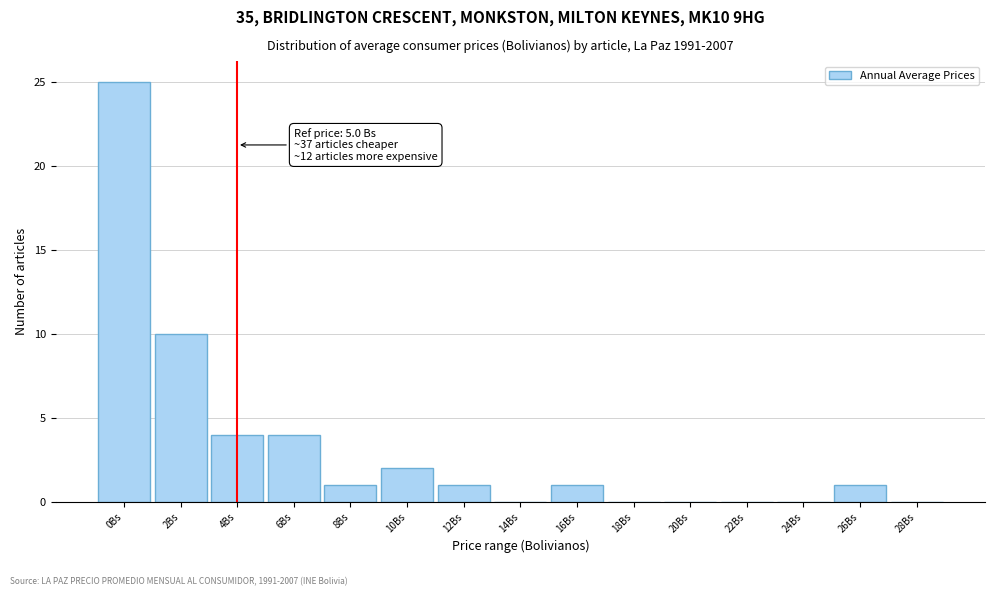

Reading left to right, list all the values displayed in this chart.

0Bs=25	2Bs=10	4Bs=4	6Bs=4	8Bs=1	10Bs=2	12Bs=1	14Bs=0	16Bs=1	18Bs=0	20Bs=0	22Bs=0	24Bs=0	26Bs=1	28Bs=0